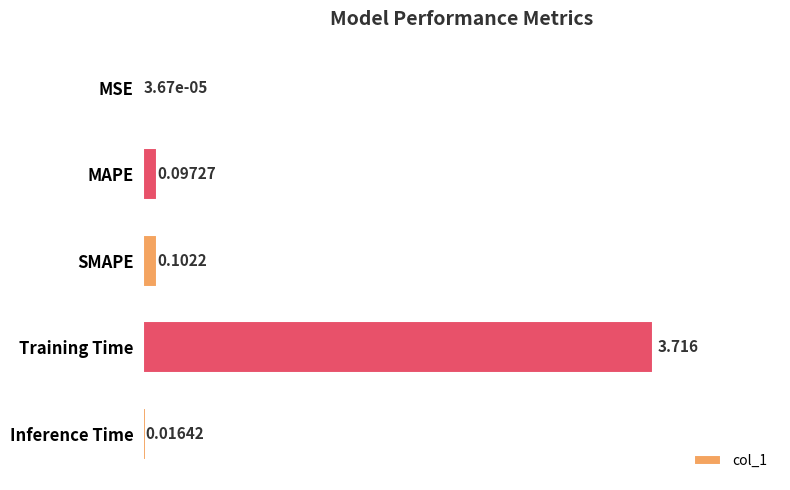

Which label corresponds to the largest value in the chart?

Training Time